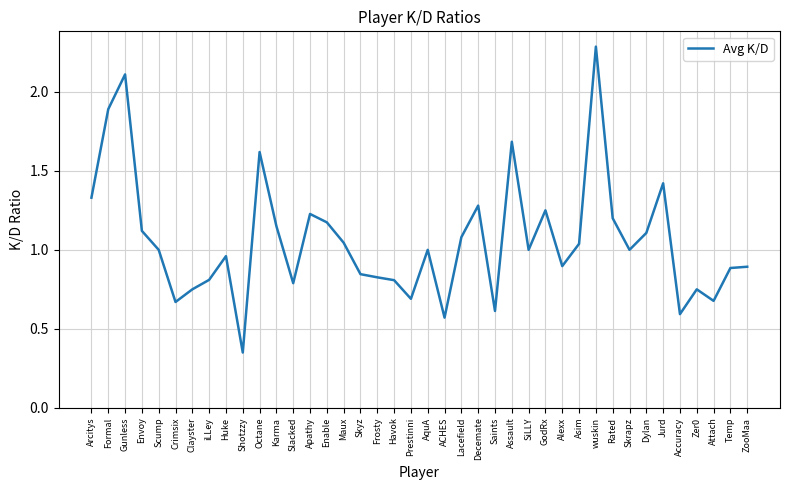

What is the difference between the maximum and minimum values?

1.9